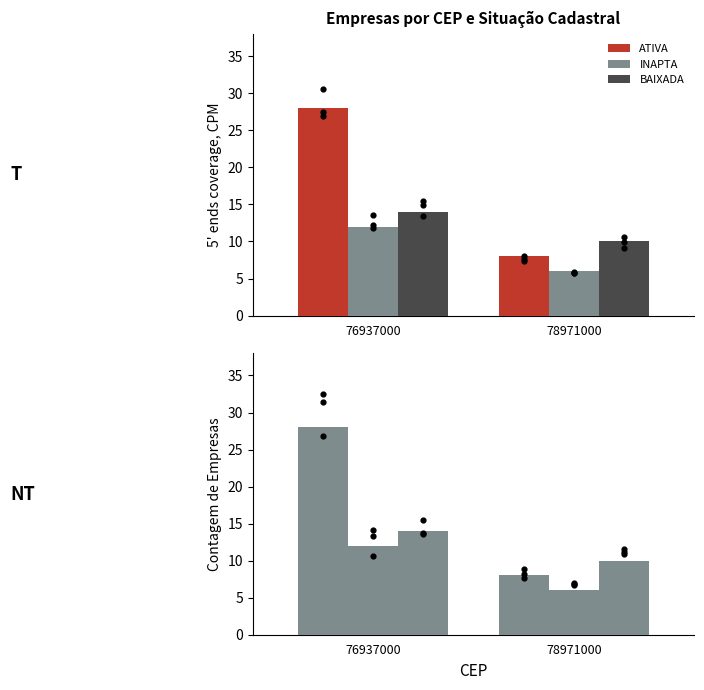

Which series has the largest Y range (max minus min)?

ATIVA